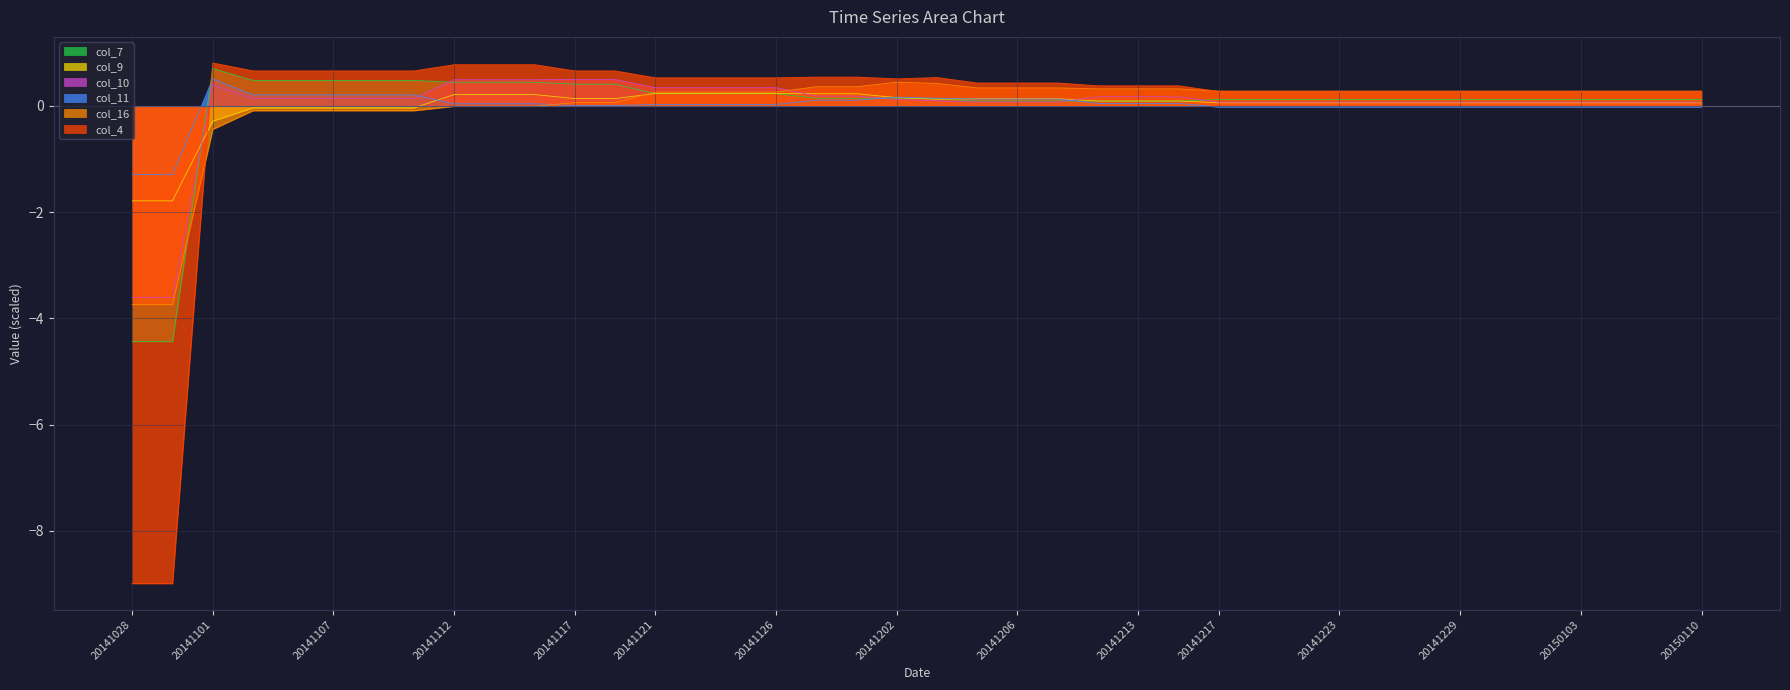

What value does the col_10 series have at 20141111?

0.1